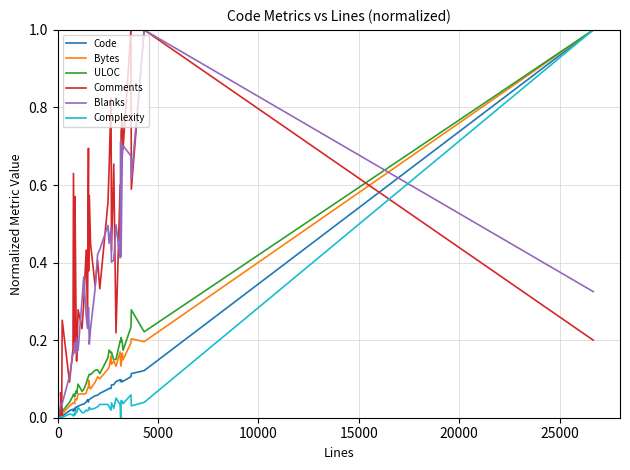

What is the maximum value for Code?

1.0